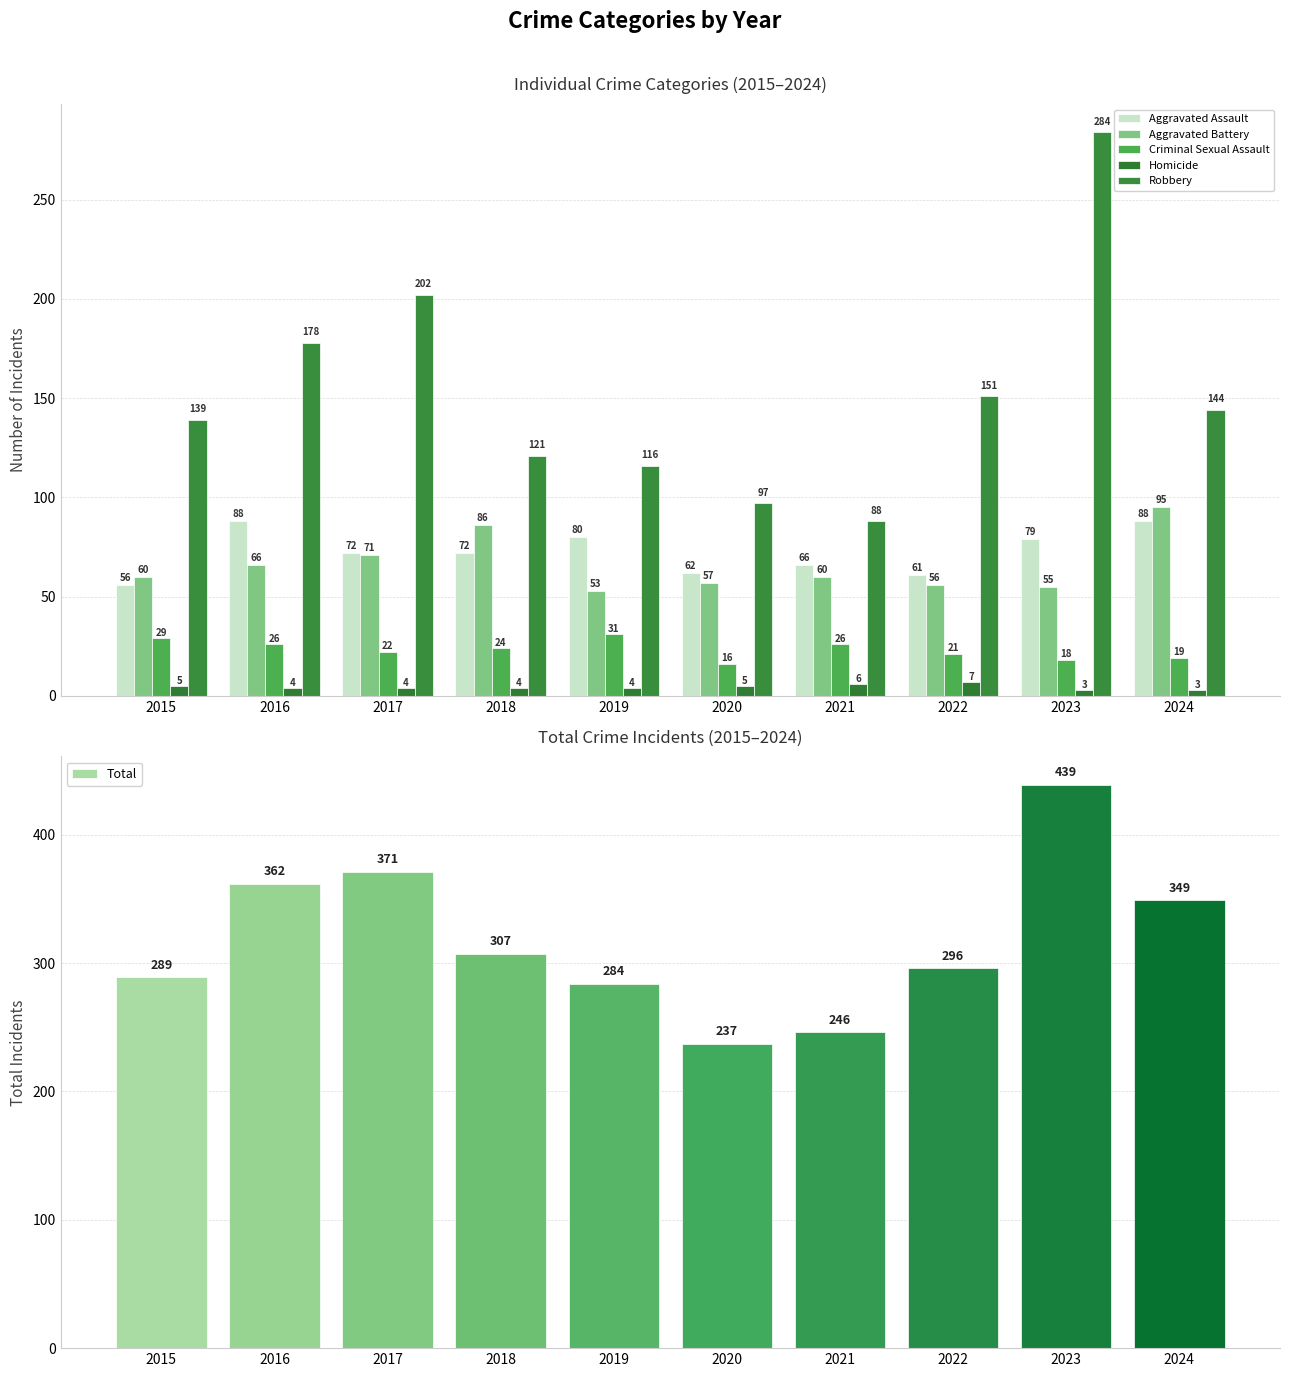

What is the value of the Robbery bar at the 1st from the left?

139